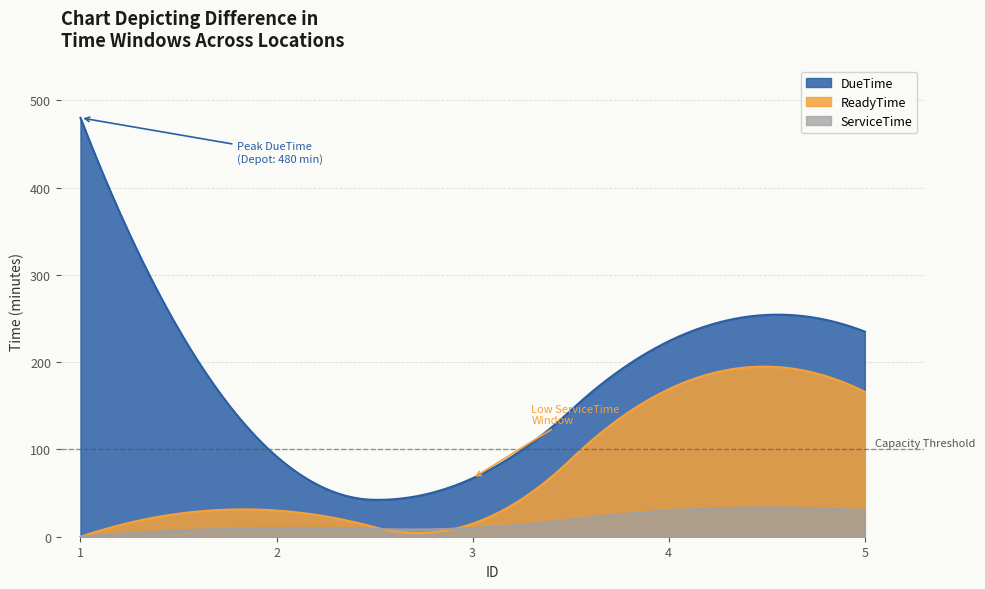

The value of ServiceTime at 4 is 30. True or false?

True